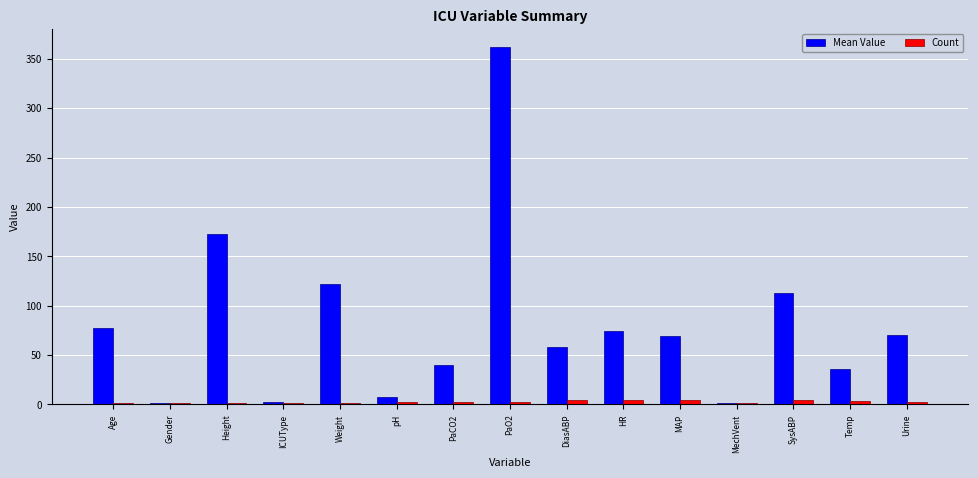

What is the maximum value shown in the chart?

362.0